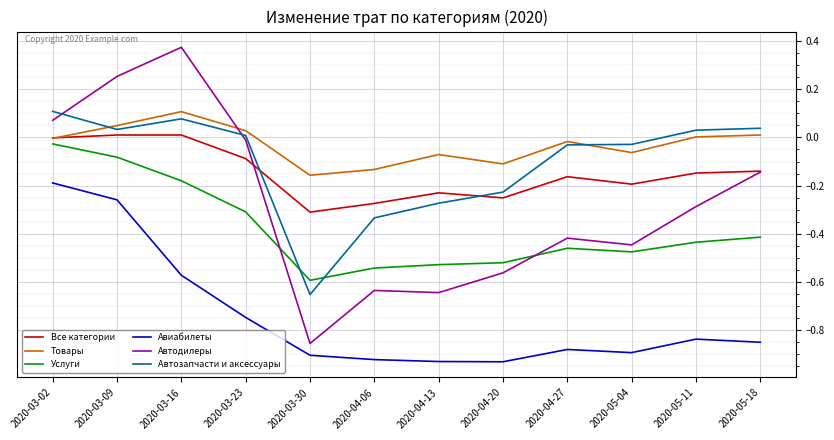

Which series has the largest range (max minus min)?

Автодилеры